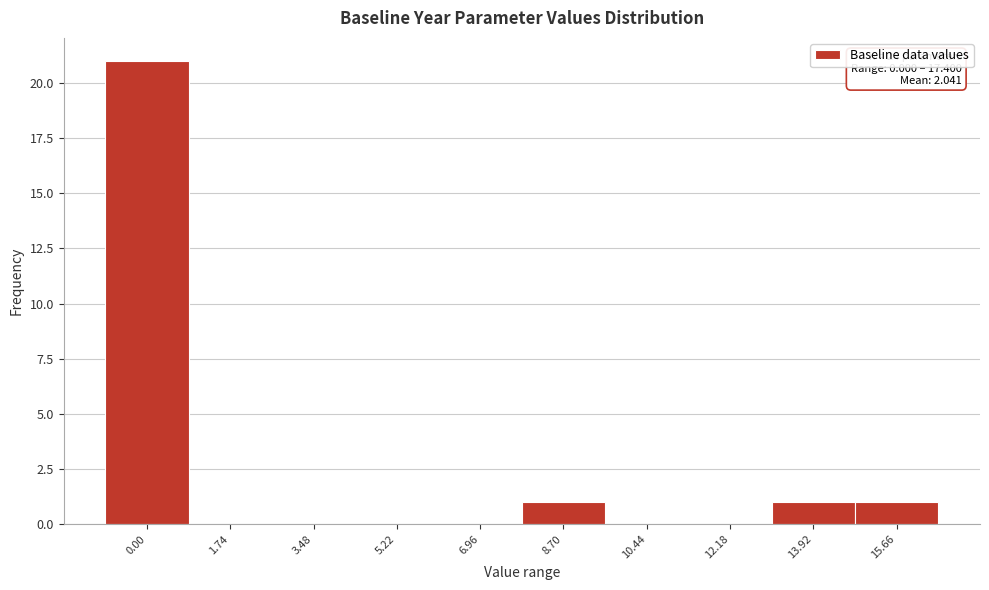

Reading left to right, transcribe all the data shown in this chart.

0.00=21	1.74=0	3.48=0	5.22=0	6.96=0	8.70=1	10.44=0	12.18=0	13.92=1	15.66=1